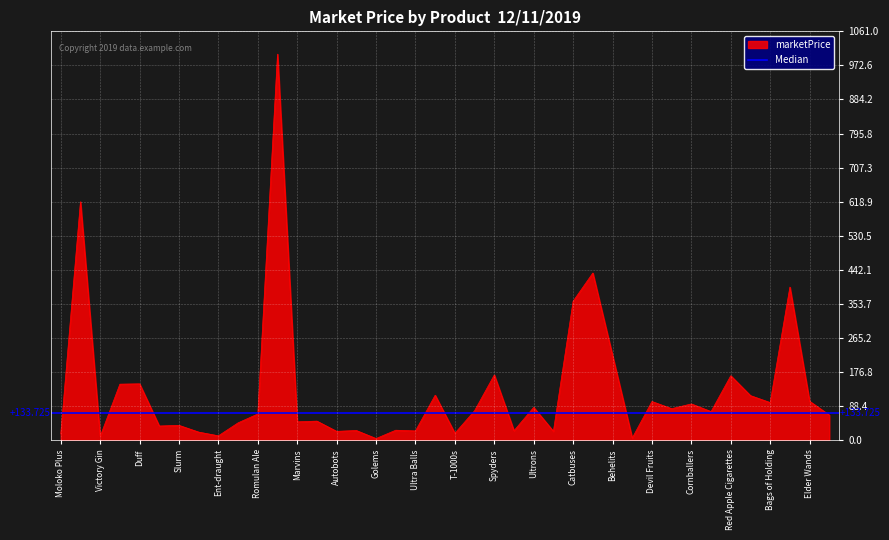

What is the sum of the values at Dark Planet Cola and Sending Stones?

817.6